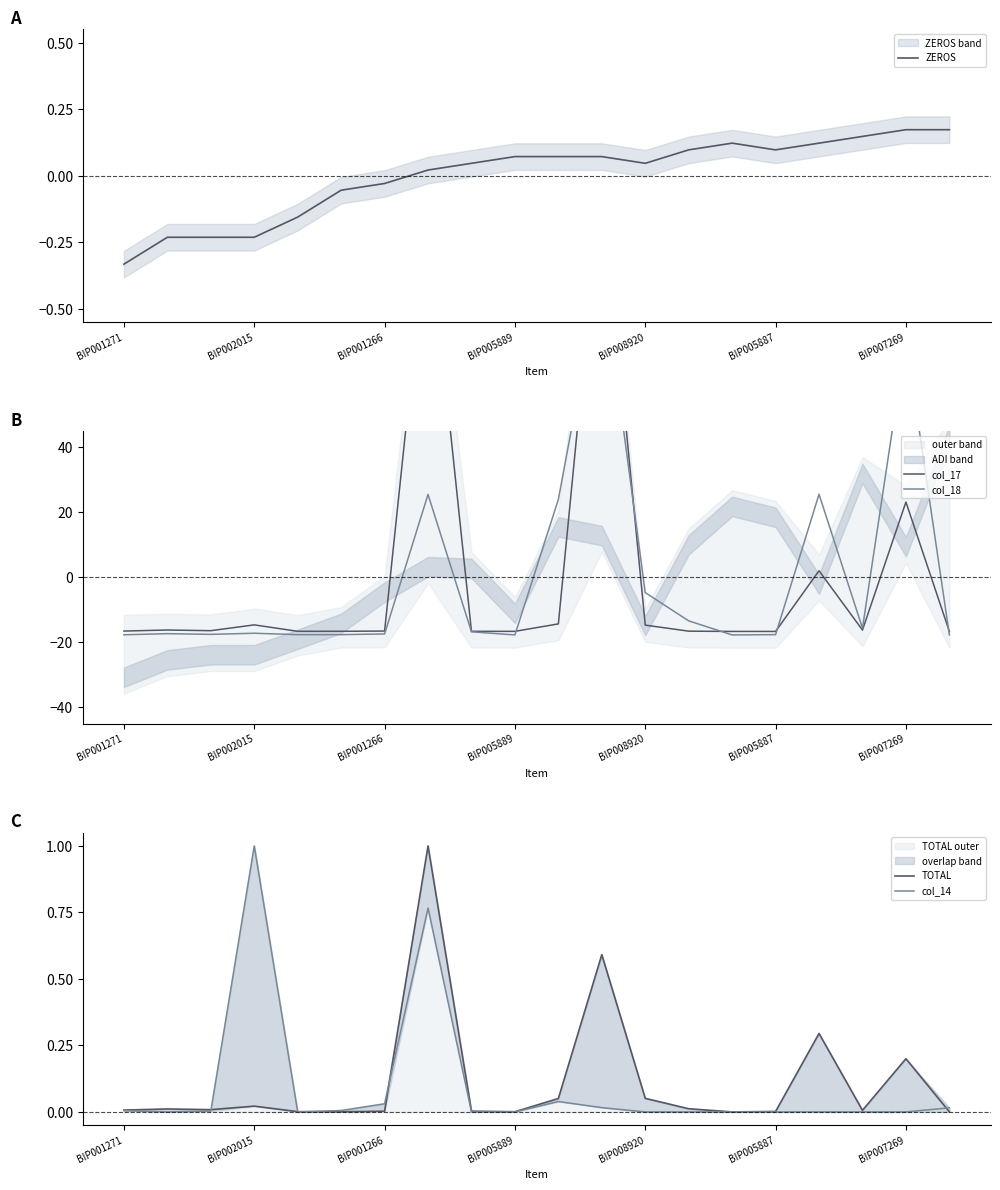

Is the value of ZEROS at BIP002015 greater than the value of col_18 at 17?

Yes